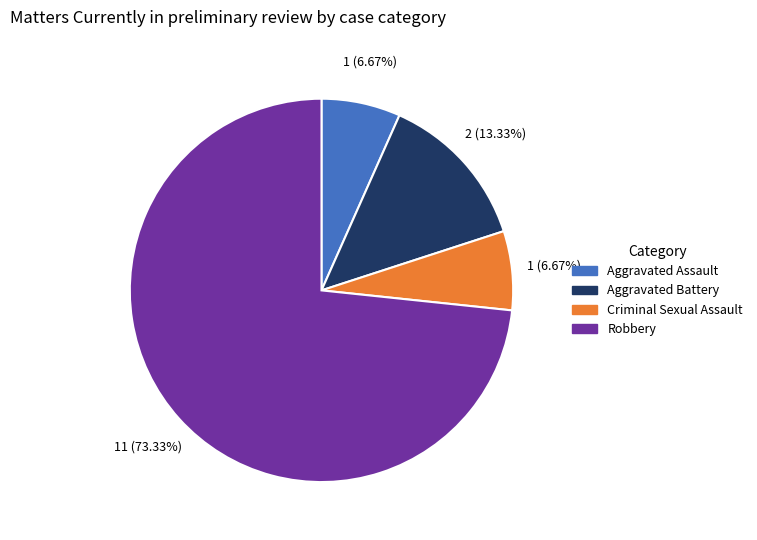

Which has a higher value, Aggravated Battery or Criminal Sexual Assault?

Aggravated Battery